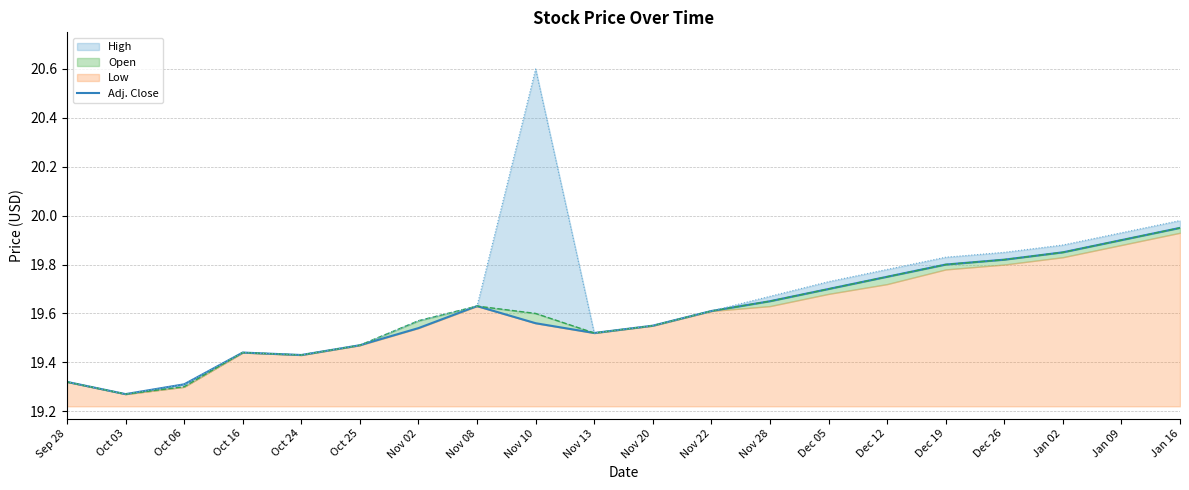

Between Jan 16 and Oct 25, which is larger?

Jan 16